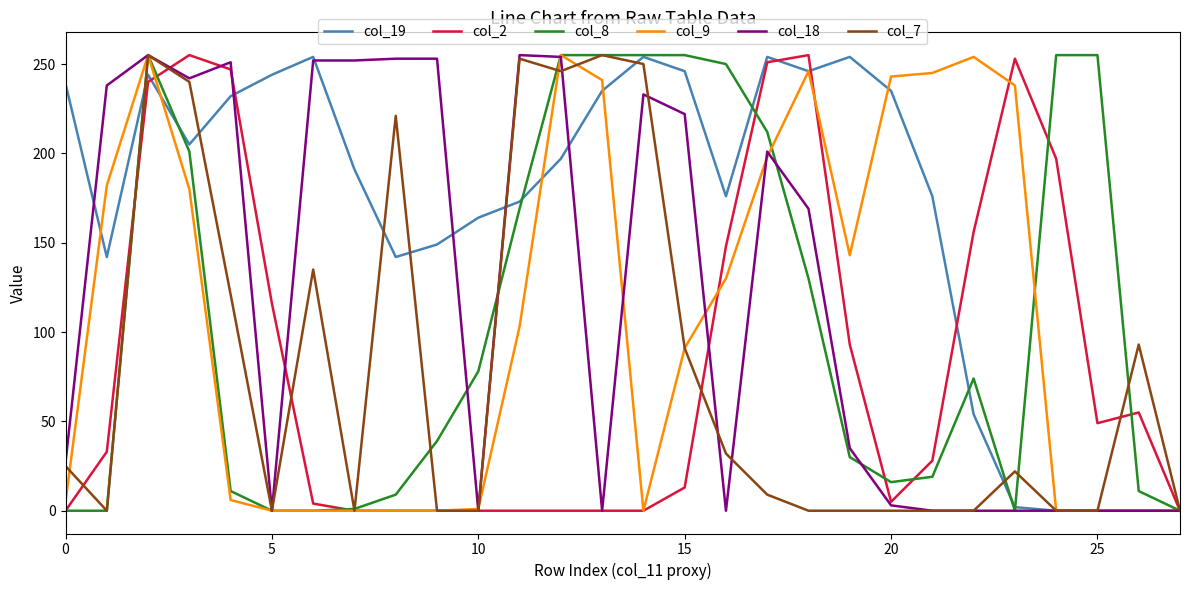

Which series has the largest total across all categories?

col_19